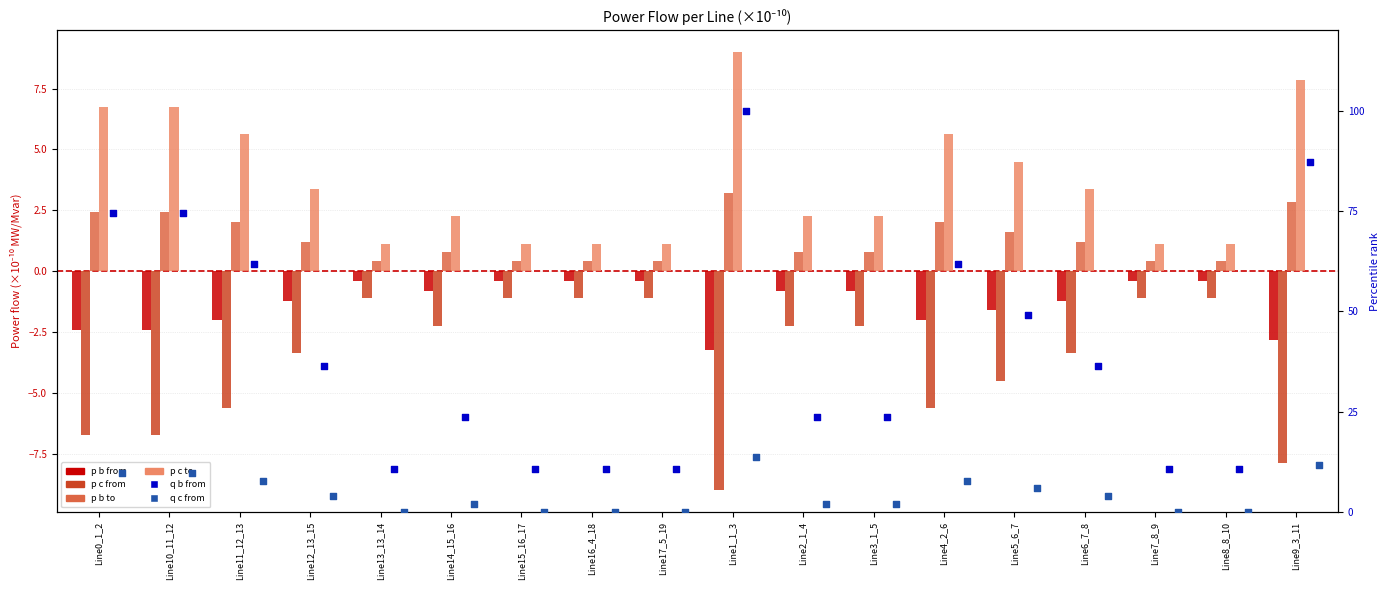

Is the value of pf_q_c_from_mvar at Line5_6_7 greater than the value of pf_p_c_from_mw at Line10_11_12?

Yes